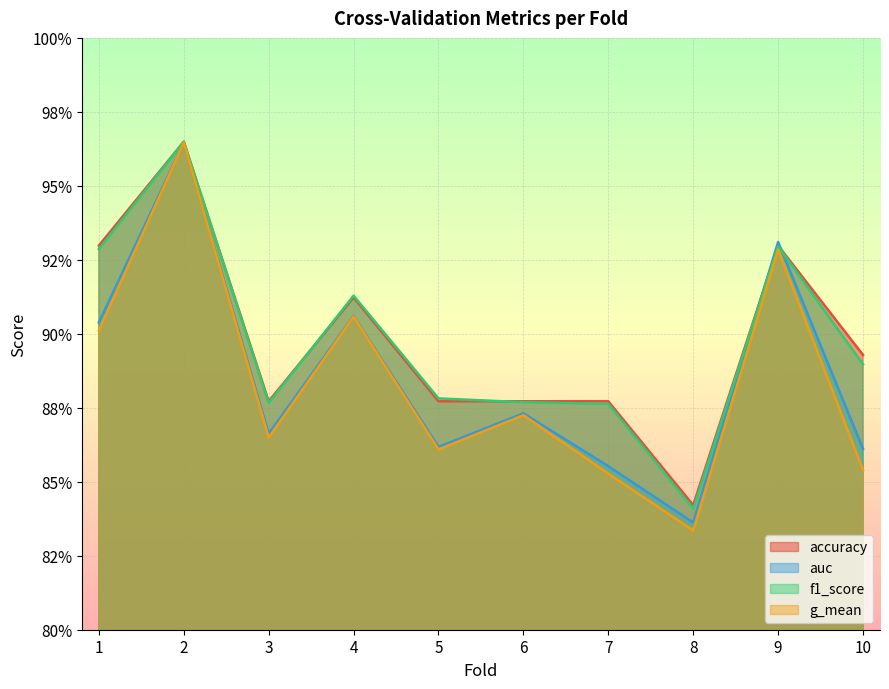

Reading left to right, what are all the values shown in this chart?

accuracy: 0.9	1.0	0.9	0.9	0.9	0.9	0.9	0.8	0.9	0.9
auc: 0.9	1.0	0.9	0.9	0.9	0.9	0.9	0.8	0.9	0.9
f1_score: 0.9	1.0	0.9	0.9	0.9	0.9	0.9	0.8	0.9	0.9
g_mean: 0.9	1.0	0.9	0.9	0.9	0.9	0.9	0.8	0.9	0.9